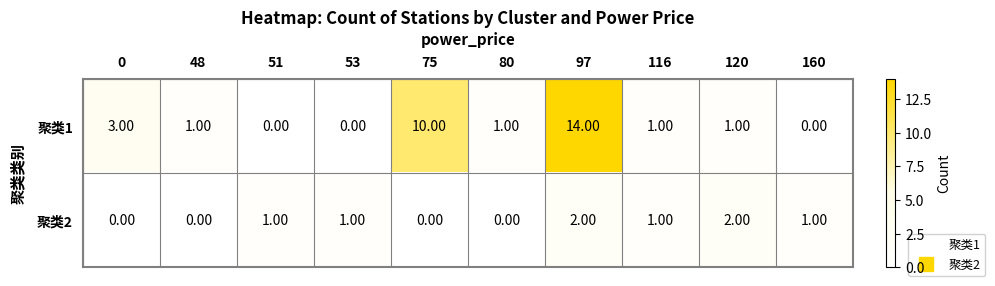

Which series changed the most between 0 and 80?

聚类1